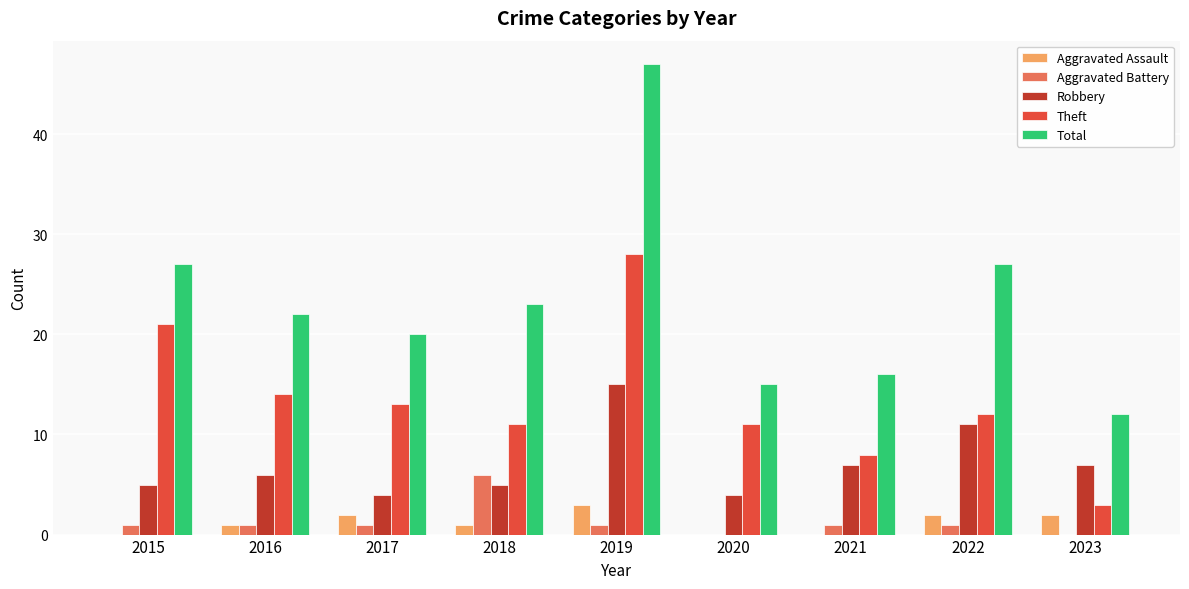

At which category does the chart reach its peak across all series?

2019